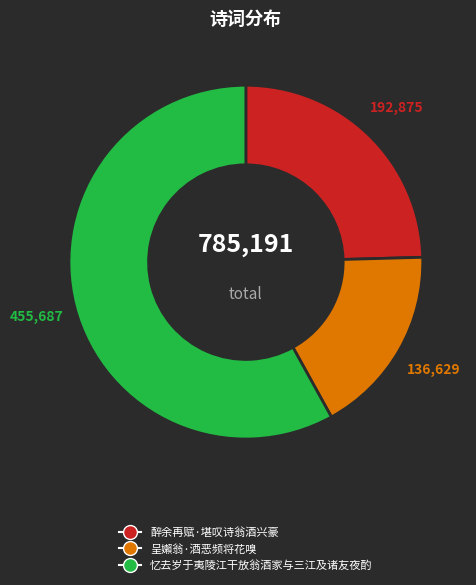

Is the sum of 醉余再赋·堪叹诗翁酒兴豪 and 忆去岁于夷陵江干放翁酒家与三江及诸友夜酌 greater than half?

Yes